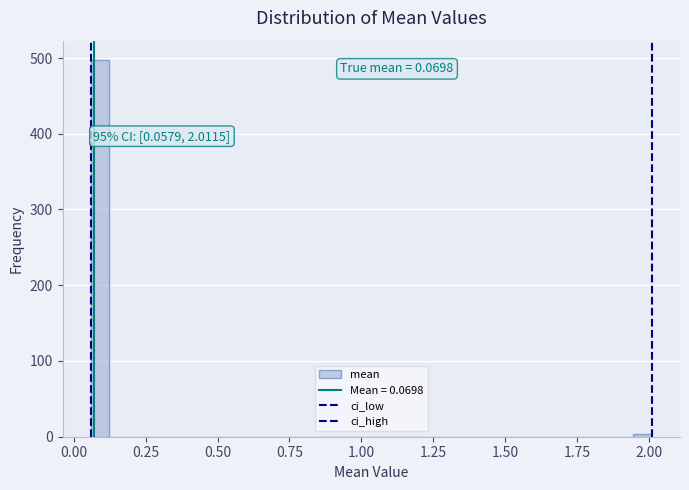

Around what value on the x-axis is the tallest bar? Give the approximate position of its centre, as read against the axis.

0.10